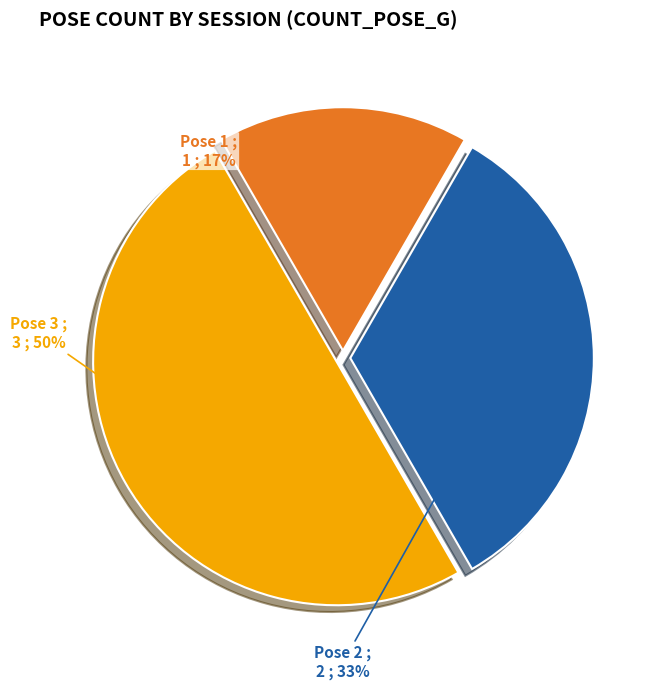

To the nearest percent, what is the difference between the largest and smallest slice percentages?

33%